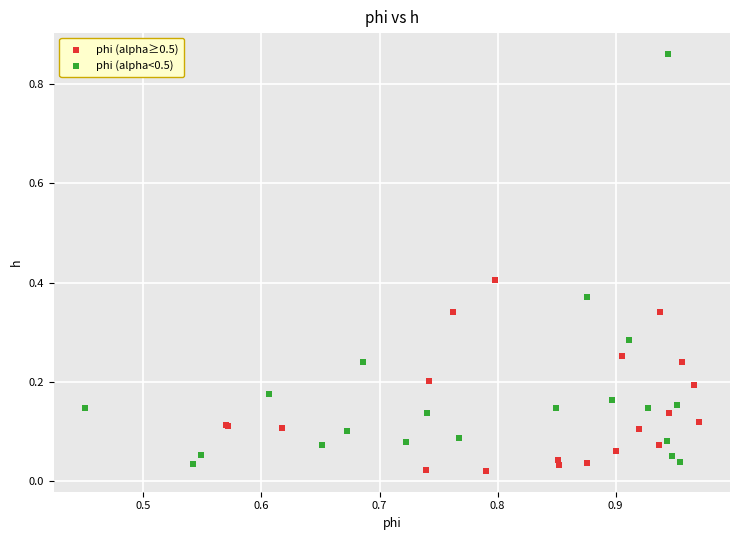

Which series reaches the maximum Y coordinate?

phi (alpha<0.5)